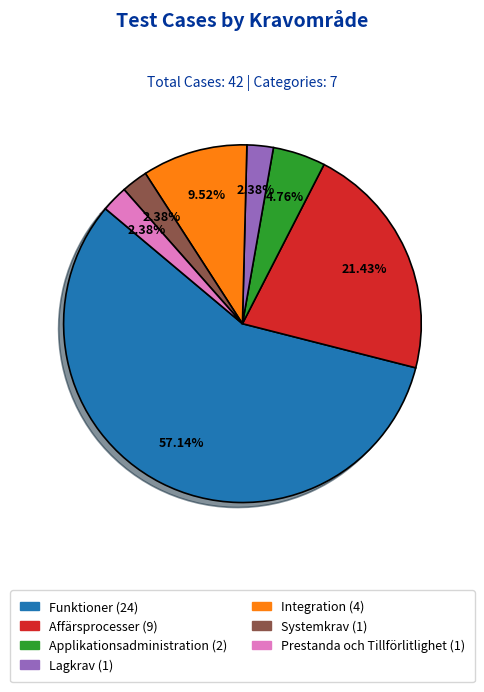

Between Lagkrav and Integration, which is larger?

Integration